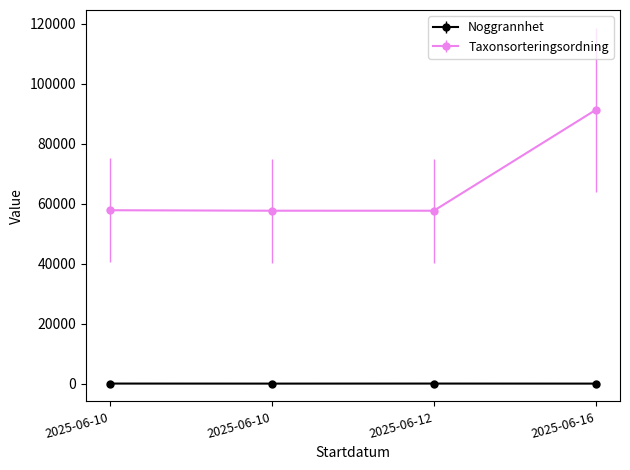

At which label is Noggrannhet closest to 17?

2025-06-10